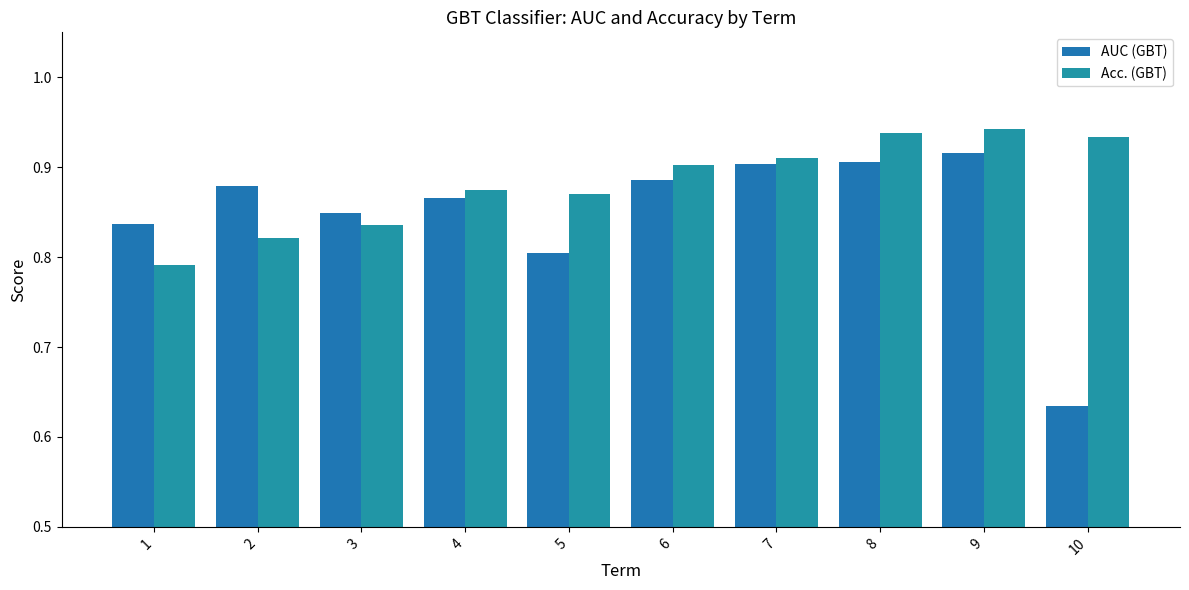

What is the approximate value of AUC (GBT) at 9?

0.9